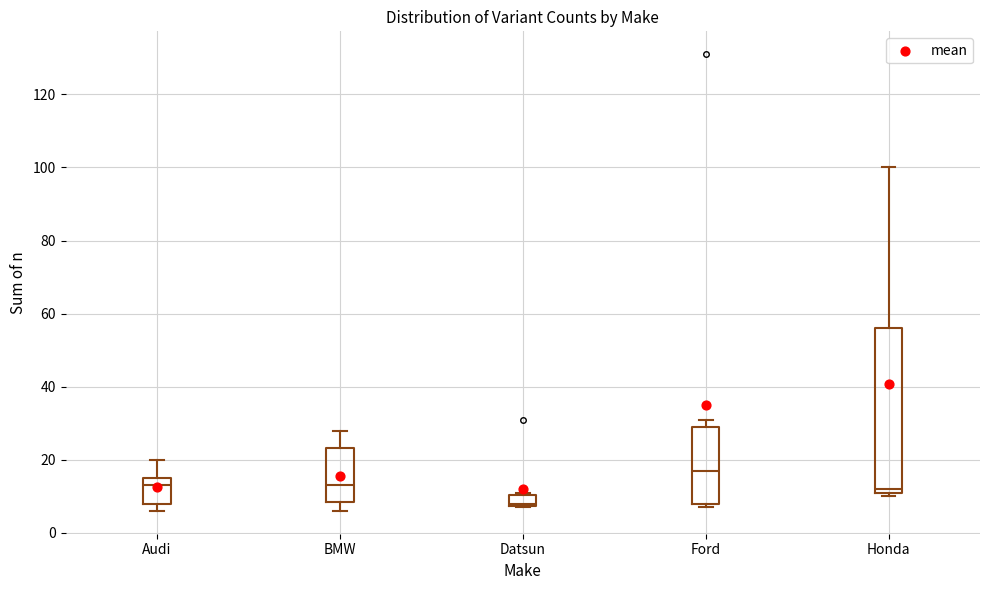

Reading left to right, read every box against the y-axis: the position of its median line, the range the box covers, and the ends of its whiskers. The values are not printed on the chart, so give them approximately, as read against the axis.

Audi: median 14, box 8 to 16, whiskers 6 to 20
BMW: median 14, box 8 to 24, whiskers 6 to 28
Datsun: median 8 (just above the box's lower edge), box 8 to 10, whiskers 8 to 12
Ford: median 18, box 8 to 30, whiskers 8 (just below the box's lower edge) to 32
Honda: median 12 (just above the box's lower edge), box 12 to 56, whiskers 10 to 100